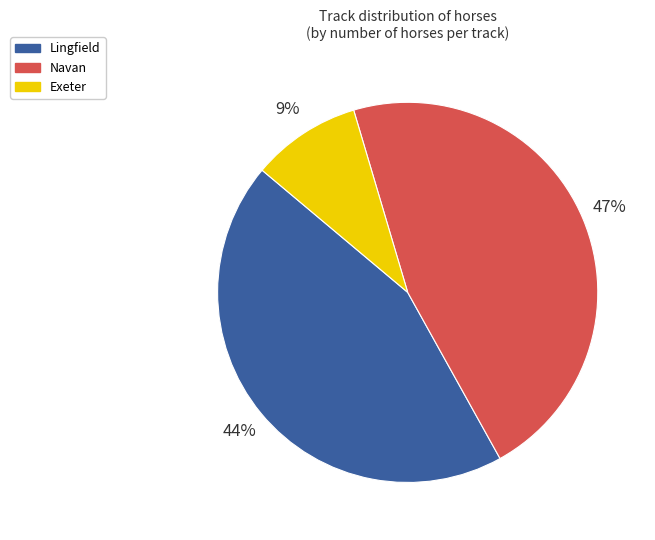

Between Navan and Exeter, which is larger?

Navan